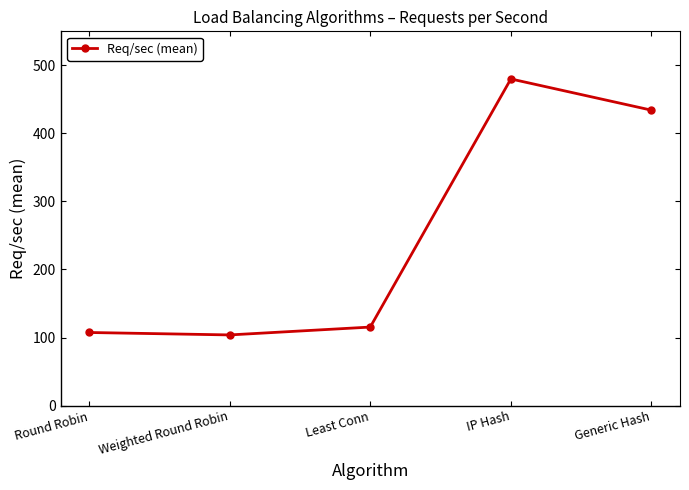

What is the maximum value shown in the chart?

480.0